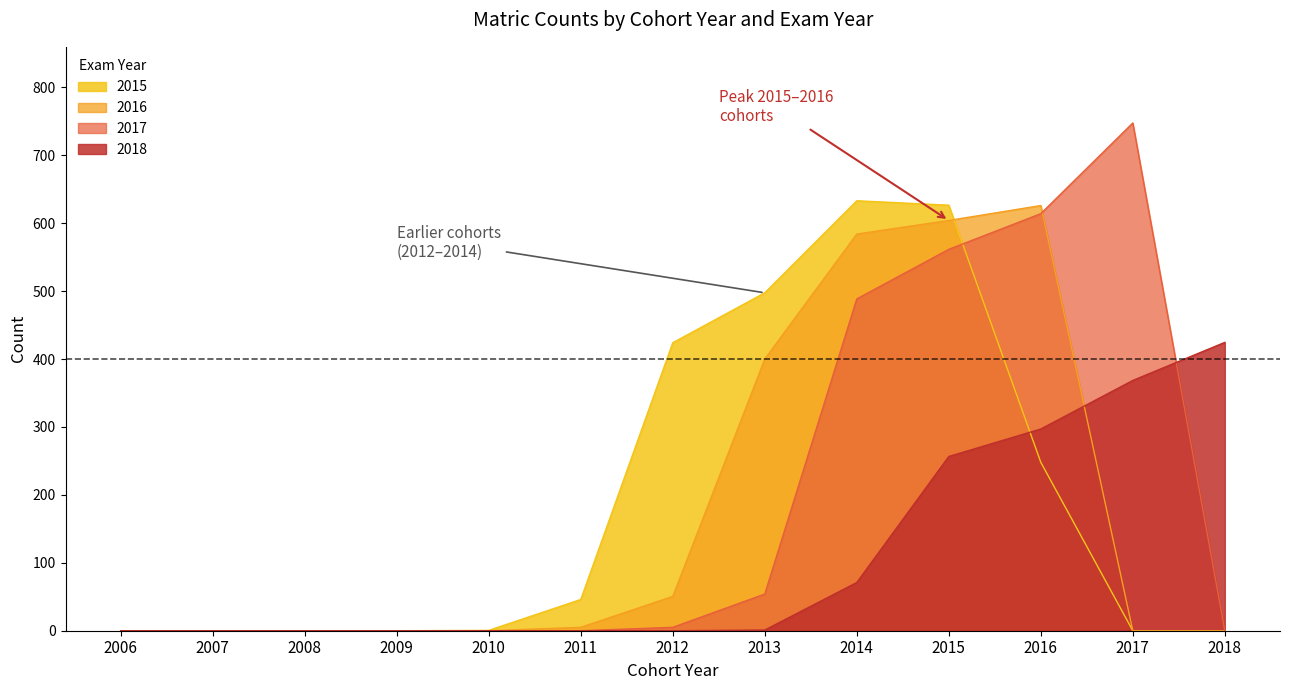

True or false: 2017 and 2016 cross at least once.

True